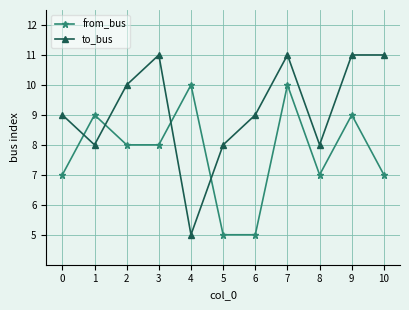

How many times do from_bus and to_bus cross each other?

4